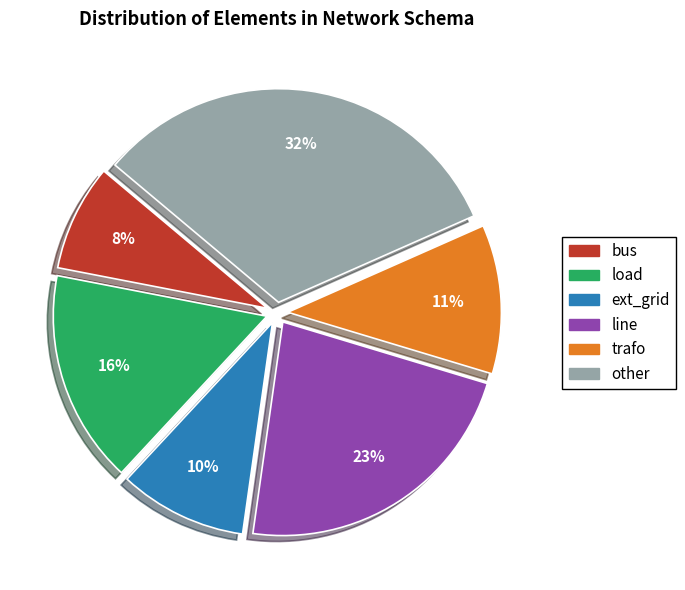

To the nearest percent, what is the difference between the largest and smallest slice percentages?

24%